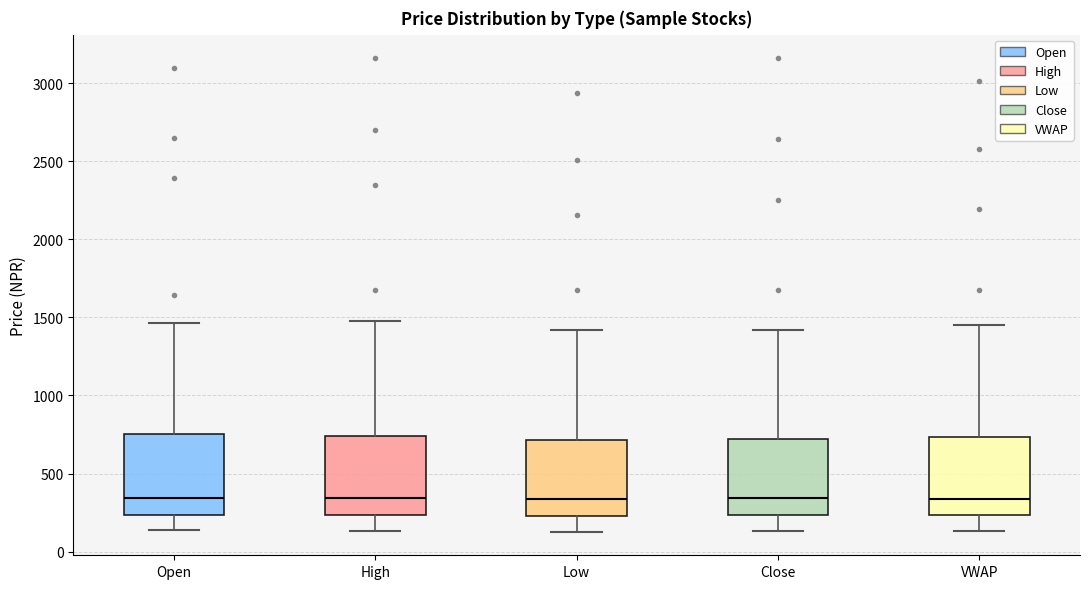

Reading left to right, read every box against the y-axis: the position of its median line, the range the box covers, and the ends of its whiskers. The values are not printed on the chart, so give them approximately, as read against the axis.

Open: median 350, box 250 to 750, whiskers 150 to 1450
High: median 350, box 250 to 750, whiskers 150 to 1500
Low: median 350, box 250 to 700, whiskers 150 to 1400
Close: median 350, box 250 to 700, whiskers 150 to 1400
VWAP: median 350, box 250 to 750, whiskers 150 to 1450